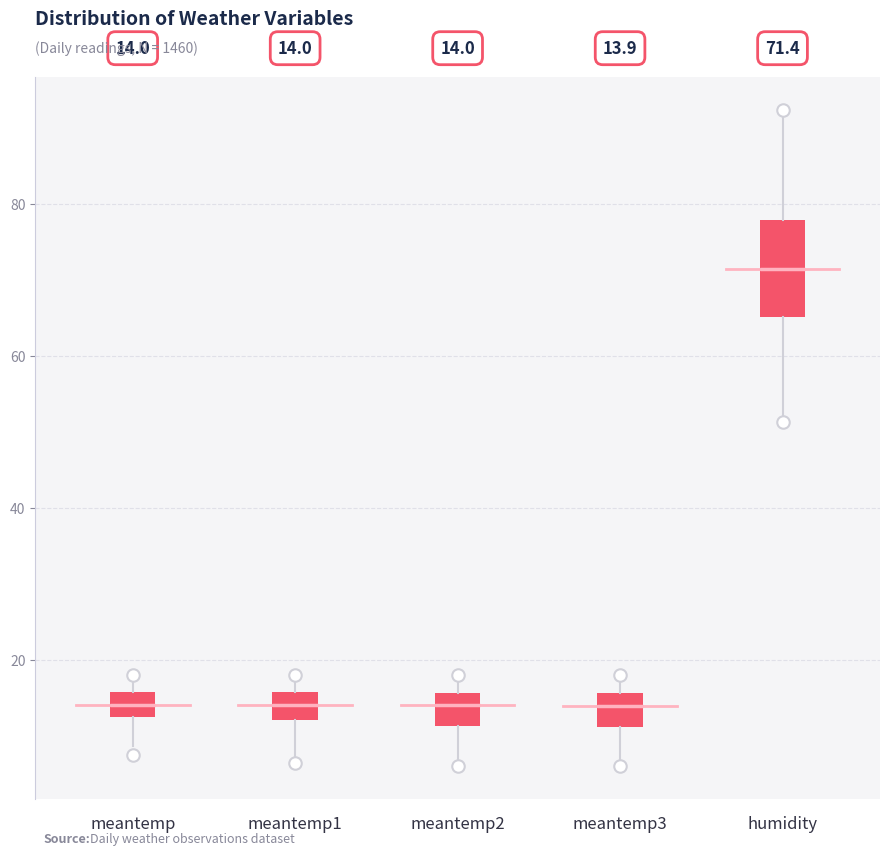

Comparing the boxes themselves (not the whiskers), which one is the tallest?

humidity